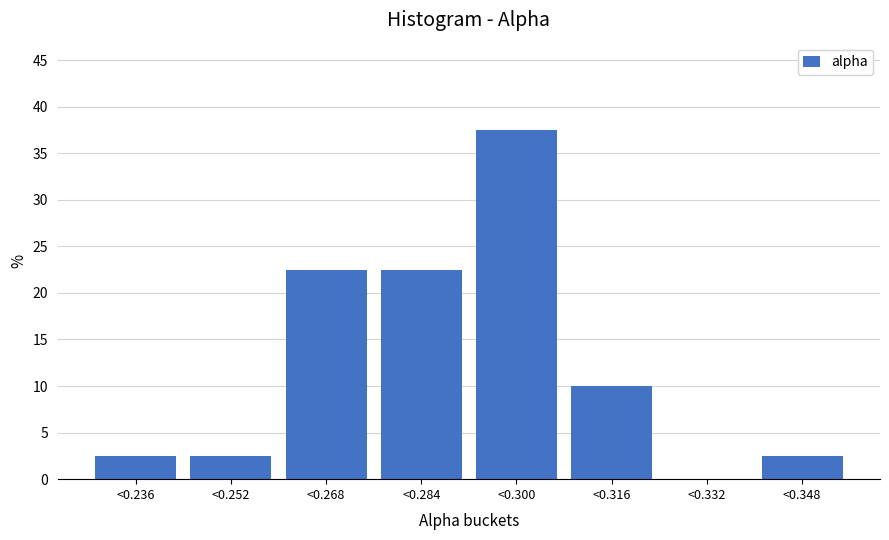

Reading right to left, list all the values displayed in this chart.

<0.348=2.5	<0.332=0.0	<0.316=10.0	<0.300=37.5	<0.284=22.5	<0.268=22.5	<0.252=2.5	<0.236=2.5